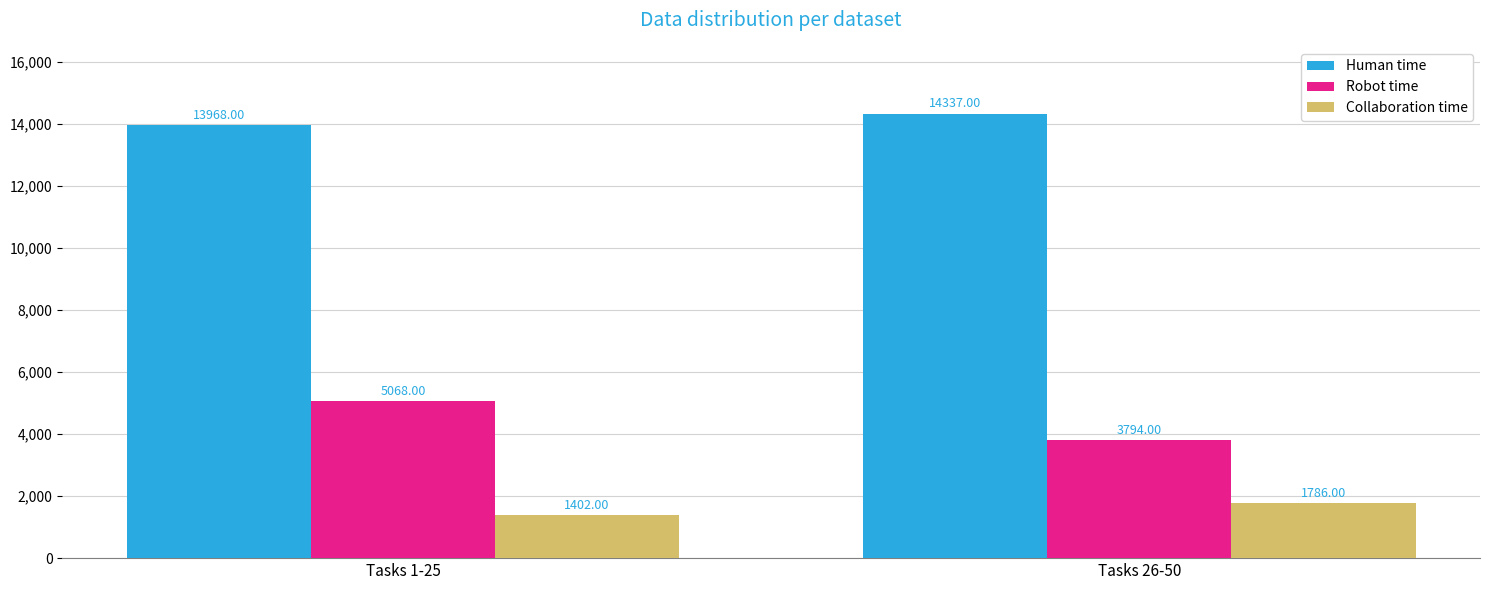

What is the total value across all series at Tasks 26-50?

19917